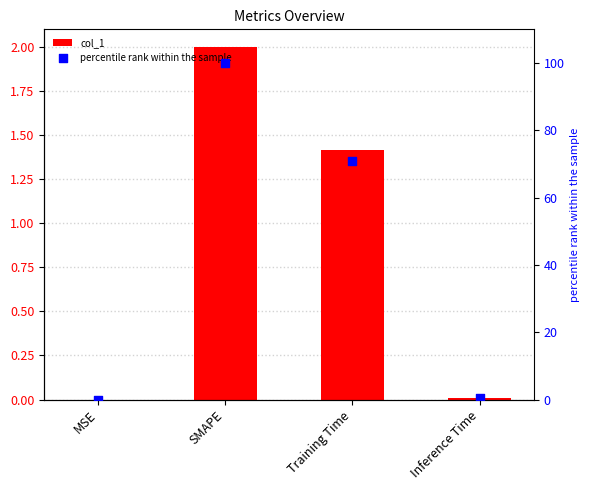

At how many categories does at least one series exceed 59?

2